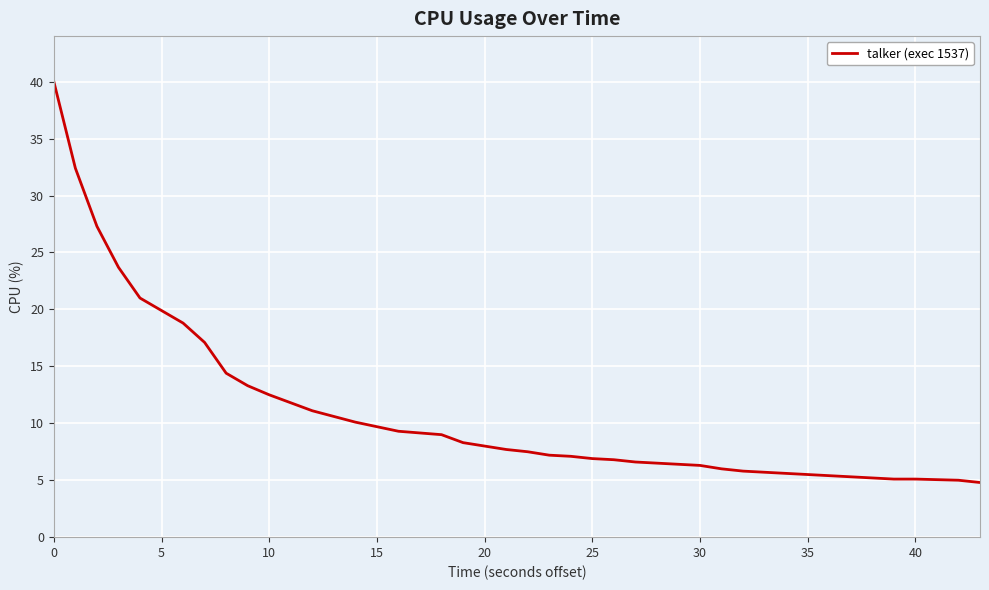

What is the difference between the maximum and minimum values?

35.2